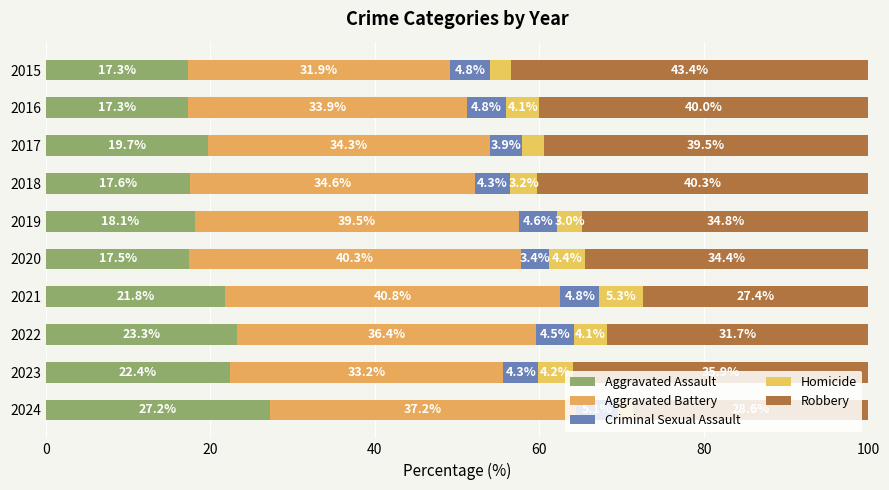

How many distinct data groups are displayed?

5